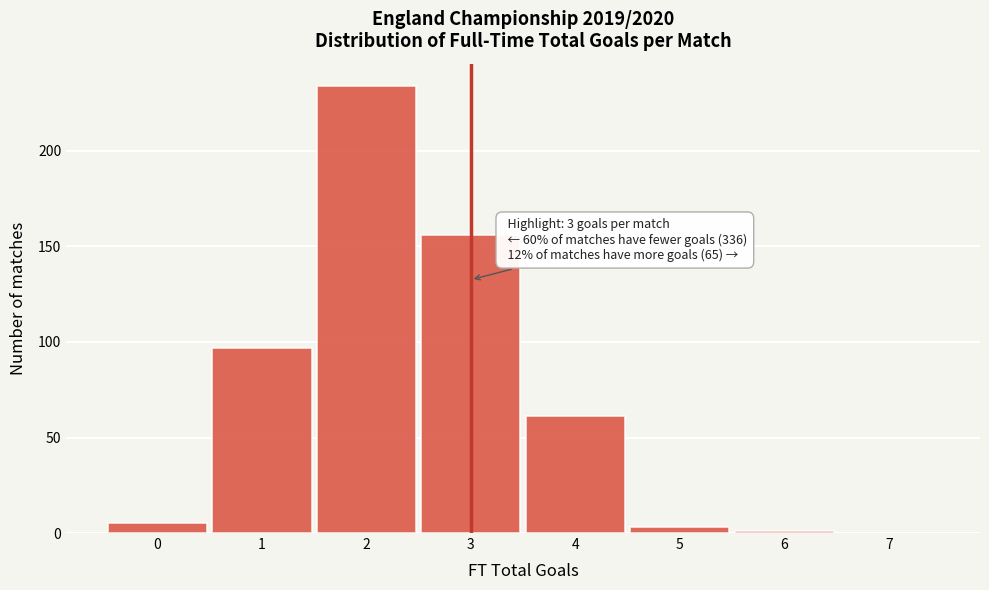

Reading left to right, extract all data points from this chart.

0=5	1=97	2=234	3=156	4=61	5=3	6=1	7=0